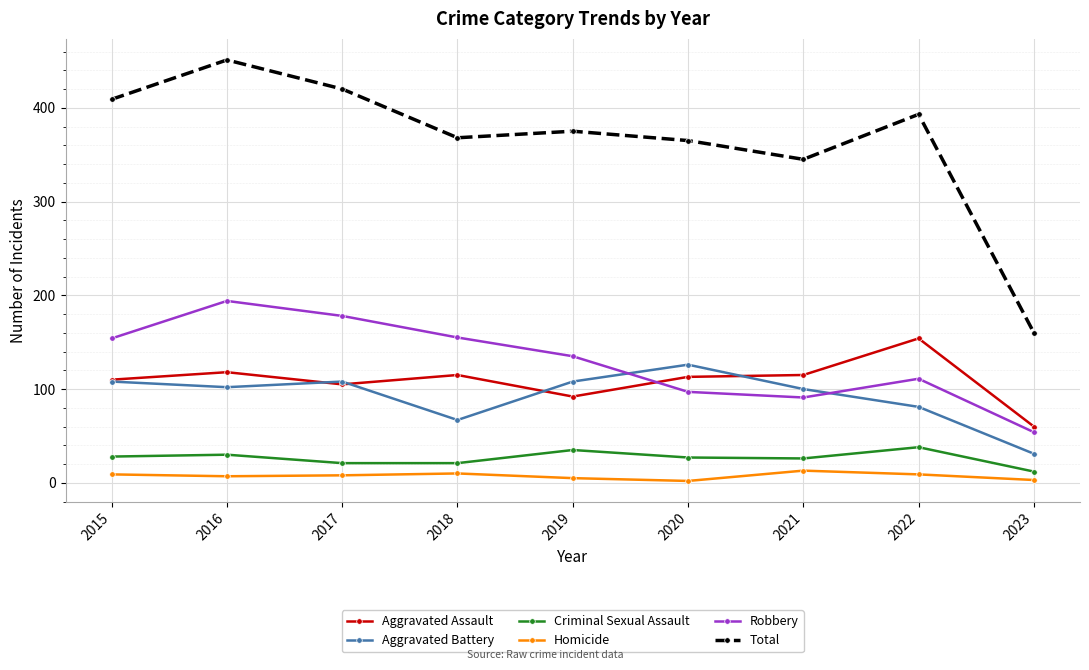

At which category does Total reach its first local peak?

2016